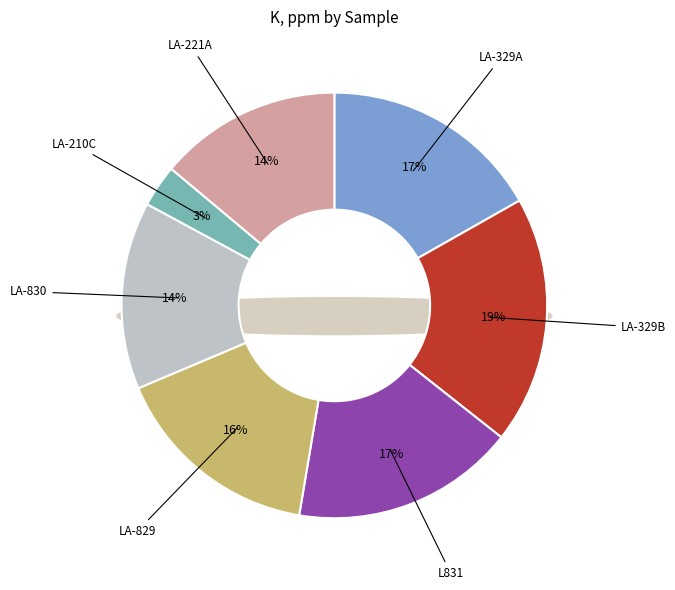

Between LA-221A and LA-329B, which is larger?

LA-329B